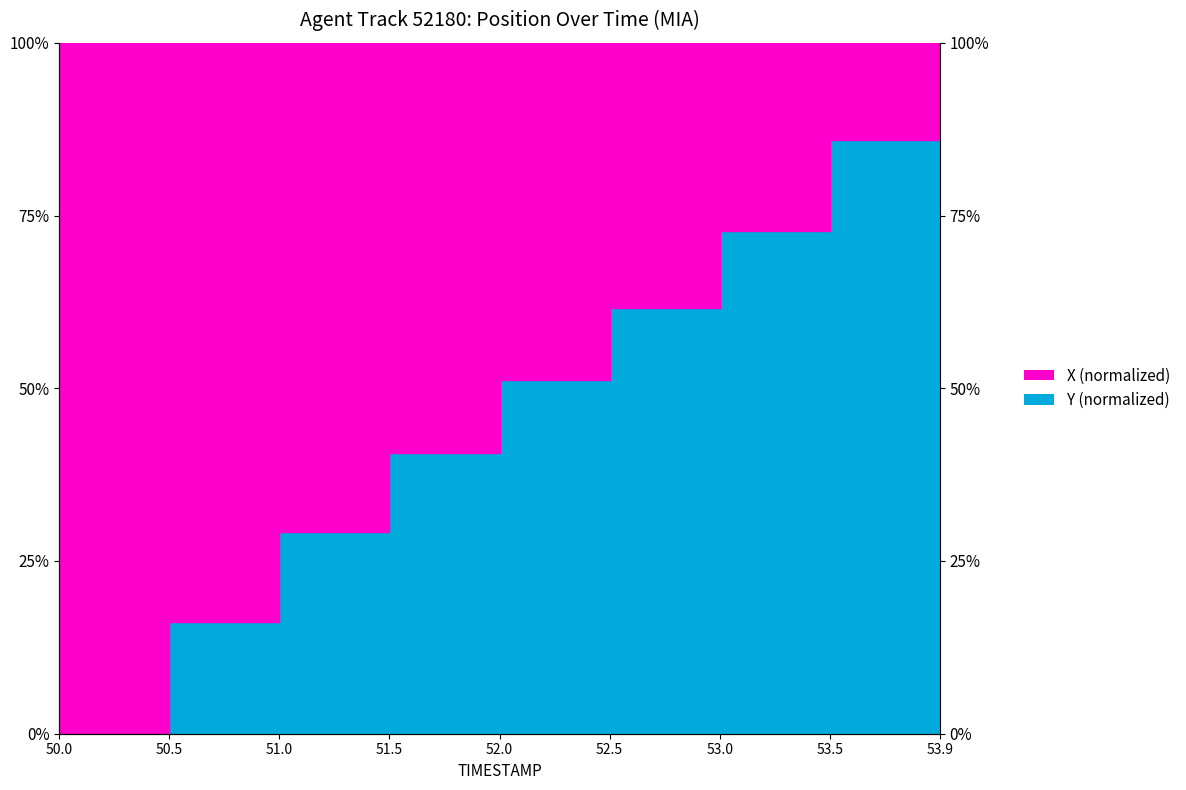

At which label does the data first exceed 51?

52.0